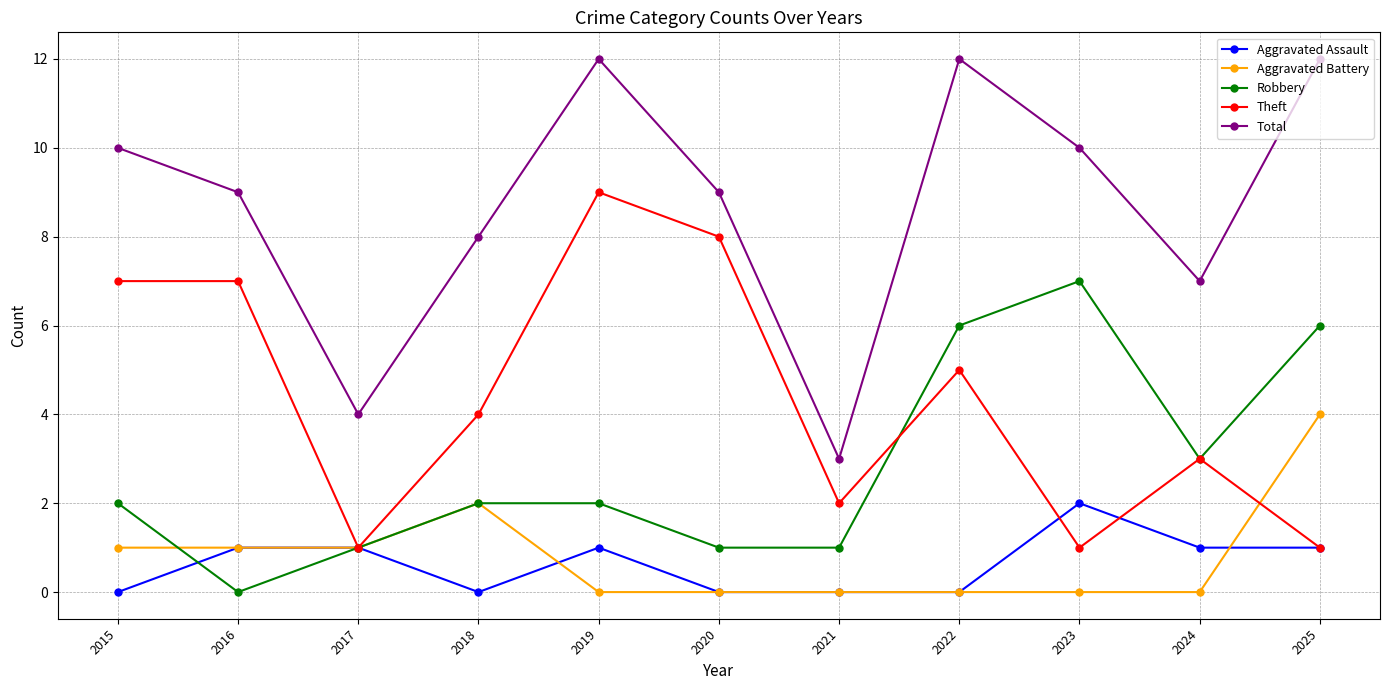

Where do Aggravated Battery and Robbery first cross each other?

2015 and 2016